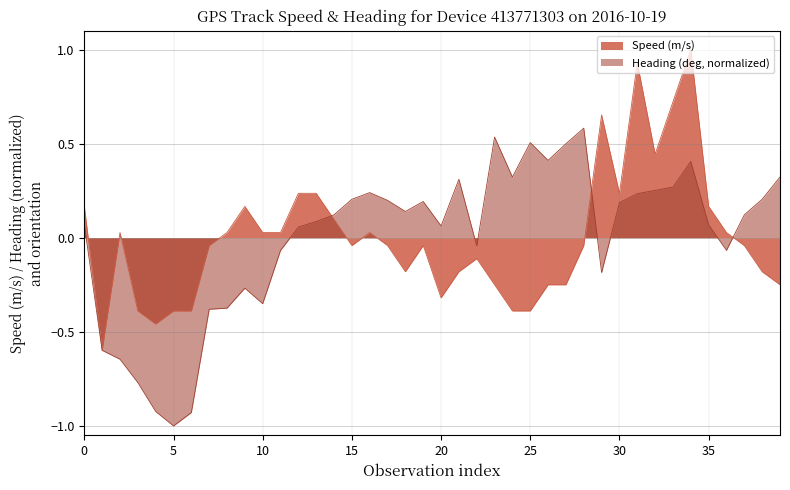

Rank the series by their maximum value, from lowest to highest.

Heading (deg, normalized), Speed (m/s)